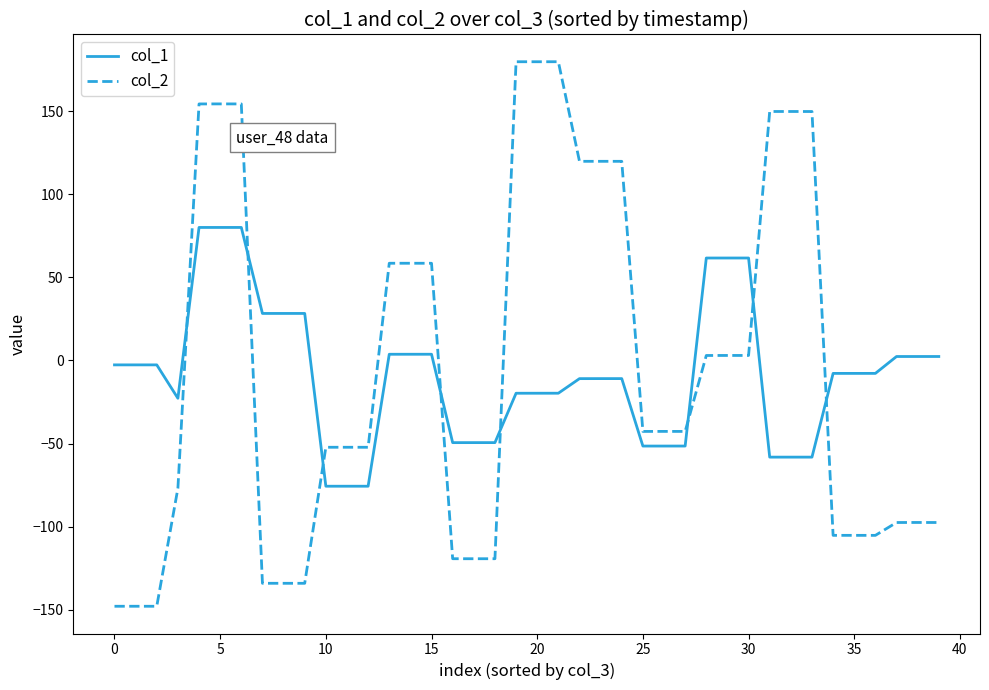

List the series in order of their peak value, highest first.

col_2, col_1